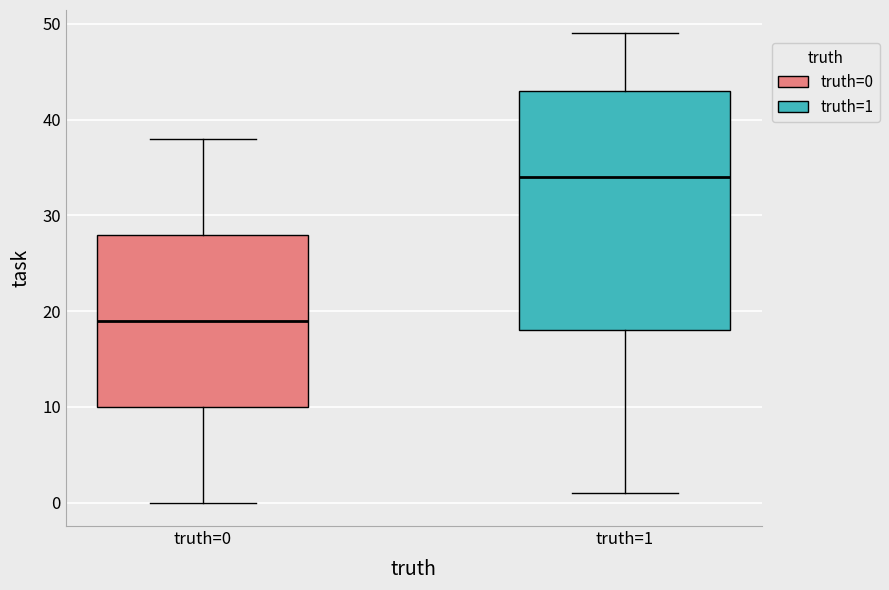

Reading left to right, read every box against the y-axis: the position of its median line, the range the box covers, and the ends of its whiskers. The values are not printed on the chart, so give them approximately, as read against the axis.

truth=0: median 19, box 10 to 28, whiskers 0 to 38
truth=1: median 34, box 18 to 43, whiskers 1 to 49